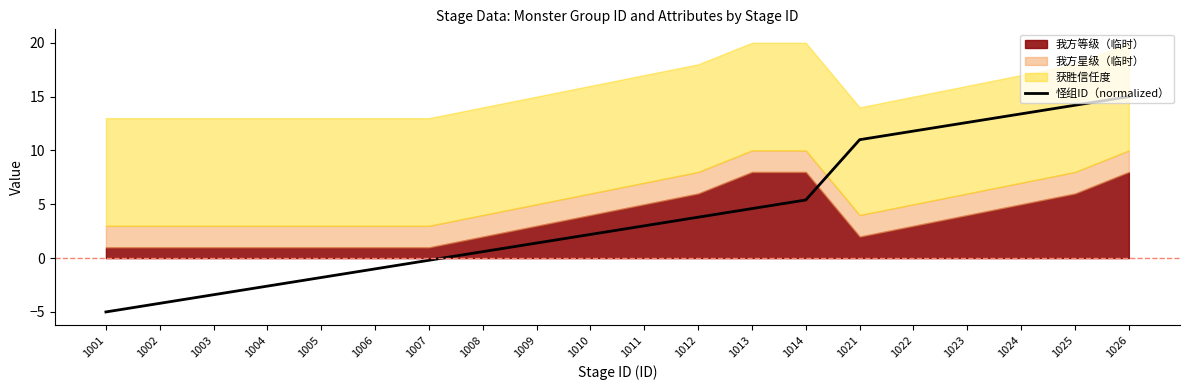

List the labels in order of value, smallest first.

1001, 1002, 1003, 1004, 1005, 1006, 1007, 1008, 1009, 1010, 1011, 1012, 1013, 1014, 1021, 1022, 1023, 1024, 1025, 1026